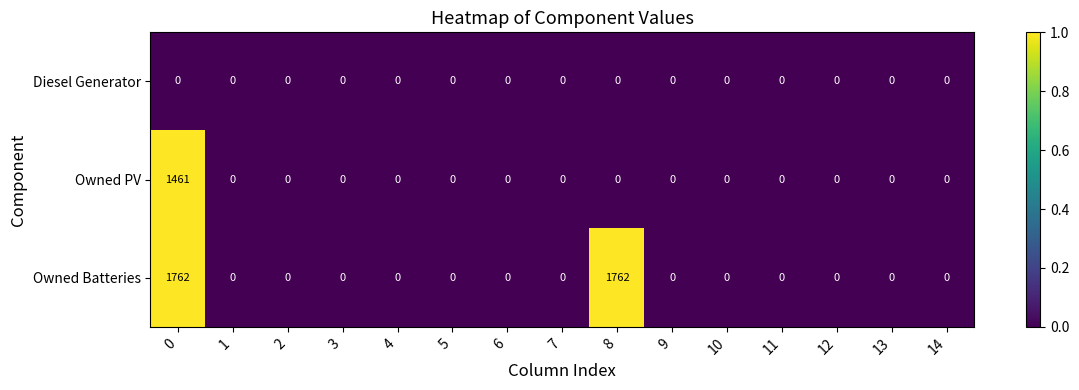

What is the maximum value shown in the chart?

1762